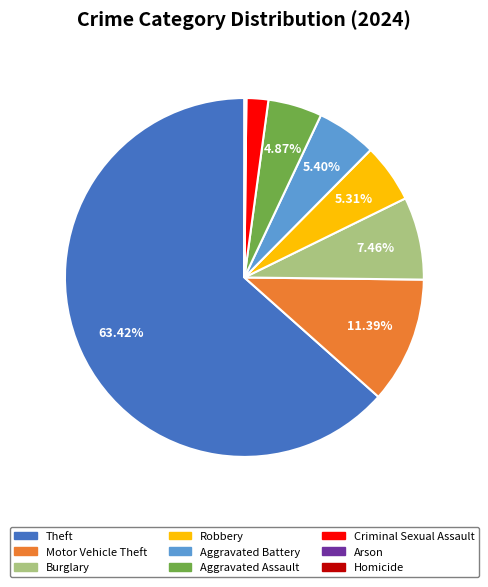

What is the majority slice?

Theft